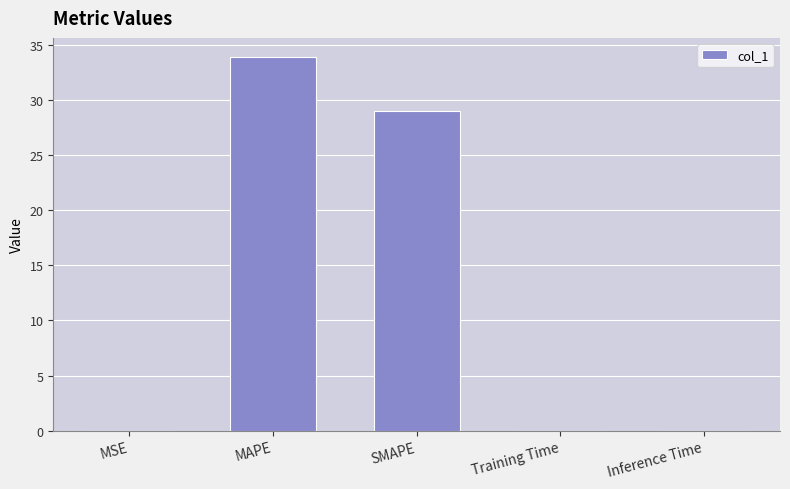

What is the ratio of the value at MAPE to the value at SMAPE?

1.2